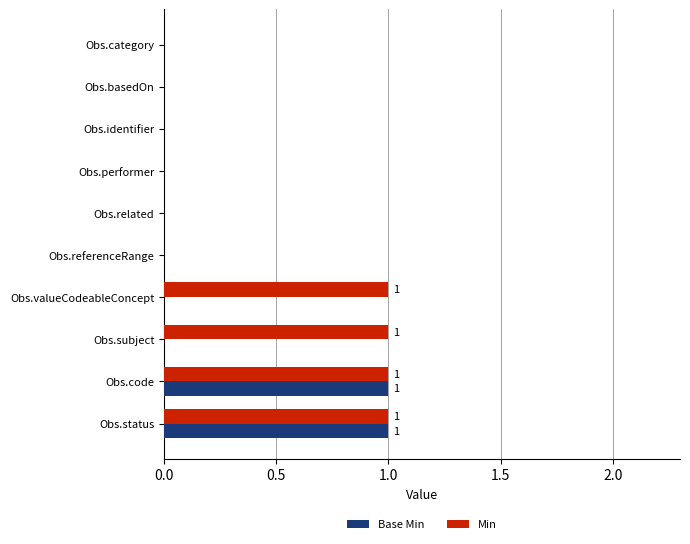

What is the sum of all Min values?

4